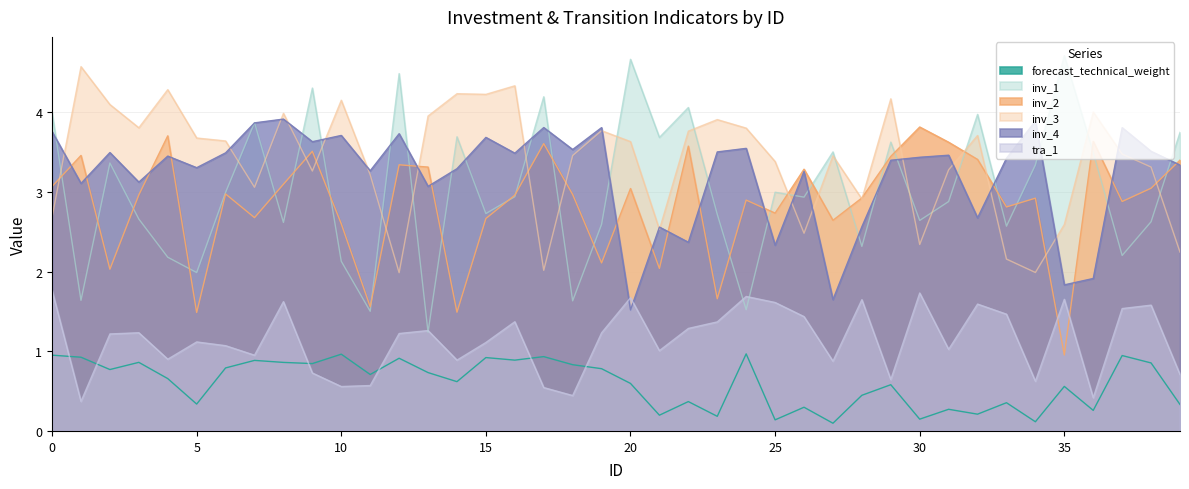

Reading left to right, transcribe all the data shown in this chart.

forecast_technical_weight: 1.0	0.9	0.8	0.9	0.7	0.3	0.8	0.9	0.9	0.8	1.0	0.7	0.9	0.7	0.6	0.9	0.9	0.9	0.8	0.8	0.6	0.2	0.4	0.2	1.0	0.1	0.3	0.1	0.4	0.6	0.1	0.3	0.2	0.4	0.1	0.6	0.3	0.9	0.9	0.3
inv_1: 4.0	1.6	3.4	2.7	2.2	2.0	3.0	3.9	2.6	4.3	2.1	1.5	4.5	1.2	3.7	2.7	2.9	4.2	1.6	2.6	4.7	3.7	4.1	2.7	1.5	3.0	2.9	3.5	2.3	3.6	2.6	2.9	4.0	2.6	3.3	4.7	3.5	2.2	2.6	3.8
inv_2: 3.1	3.5	2.0	3.0	3.7	1.5	3.0	2.7	3.1	3.5	2.6	1.6	3.3	3.3	1.5	2.7	3.0	3.6	3.0	2.1	3.0	2.0	3.6	1.7	2.9	2.7	3.3	2.6	2.9	3.4	3.8	3.6	3.4	2.8	2.9	1.0	3.6	2.9	3.0	3.4
inv_3: 2.7	4.6	4.1	3.8	4.3	3.7	3.6	3.1	4.0	3.3	4.2	3.2	2.0	4.0	4.2	4.2	4.3	2.0	3.5	3.8	3.6	2.5	3.8	3.9	3.8	3.4	2.5	3.5	2.9	4.2	2.3	3.3	3.7	2.2	2.0	2.6	4.0	3.5	3.3	2.2
inv_4: 3.8	3.1	3.5	3.1	3.5	3.3	3.5	3.9	3.9	3.6	3.7	3.3	3.7	3.1	3.3	3.7	3.5	3.8	3.5	3.8	1.5	2.6	2.4	3.5	3.5	2.3	3.3	1.6	2.6	3.4	3.4	3.5	2.7	3.4	3.9	1.8	1.9	3.8	3.5	3.3
tra_1: 1.8	0.4	1.2	1.2	0.9	1.1	1.1	1.0	1.6	0.7	0.6	0.6	1.2	1.3	0.9	1.1	1.4	0.5	0.4	1.2	1.7	1.0	1.3	1.4	1.7	1.6	1.4	0.9	1.6	0.6	1.7	1.0	1.6	1.5	0.6	1.7	0.4	1.5	1.6	0.7